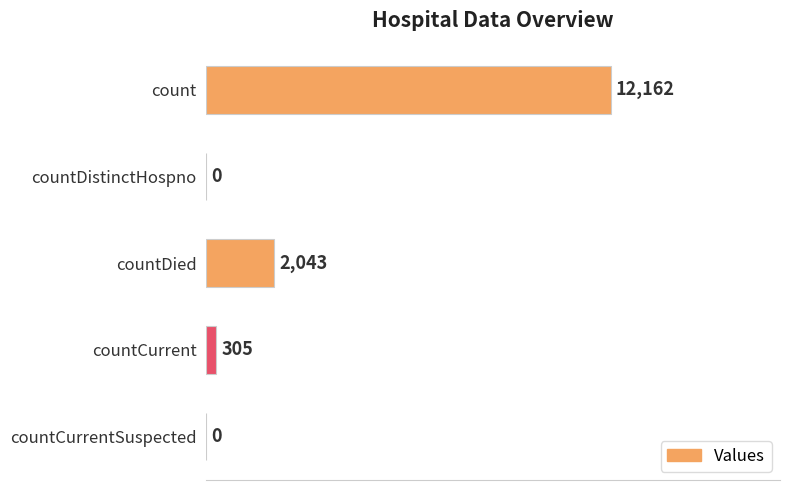

Count the number of categories in the chart.

5